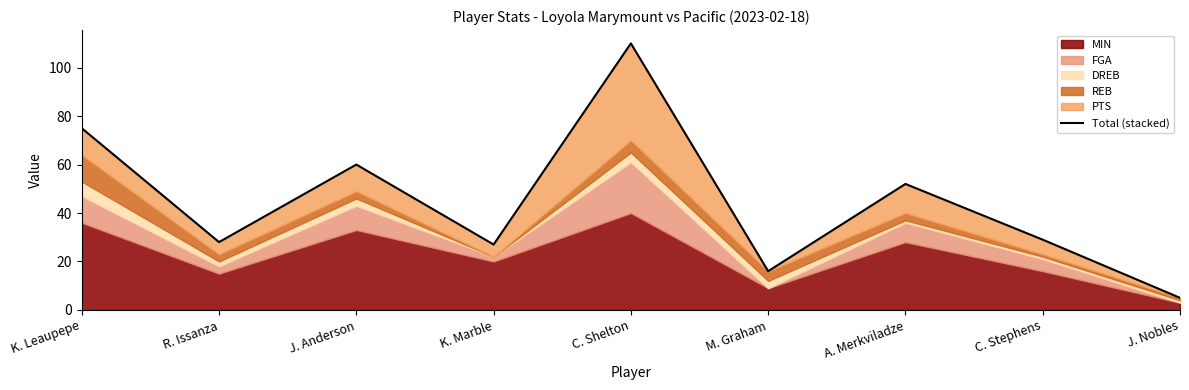

What is the difference between the maximum and minimum values?

105